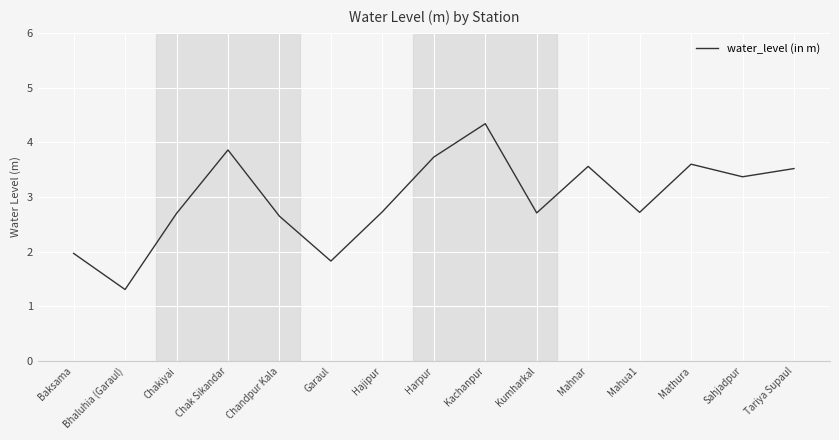

What is the difference between the maximum and minimum values?

3.0